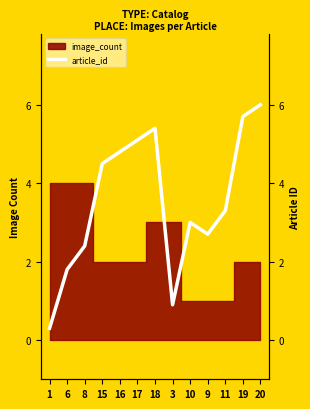

At which category does the chart reach its peak across all series?

20